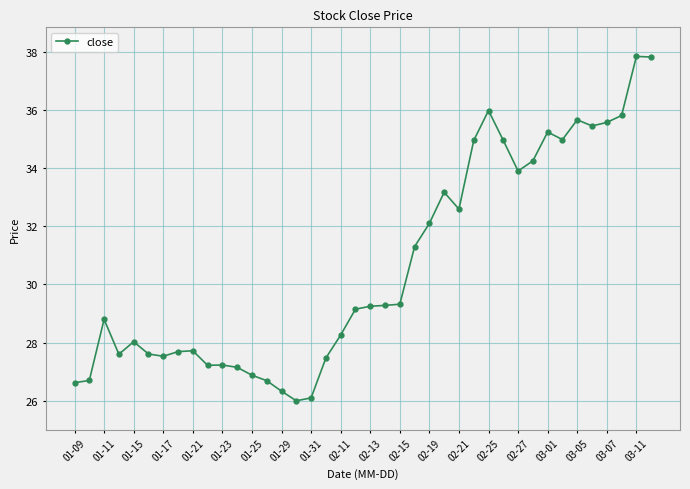

True or false: the data has more than 0 interior local peaks.

True